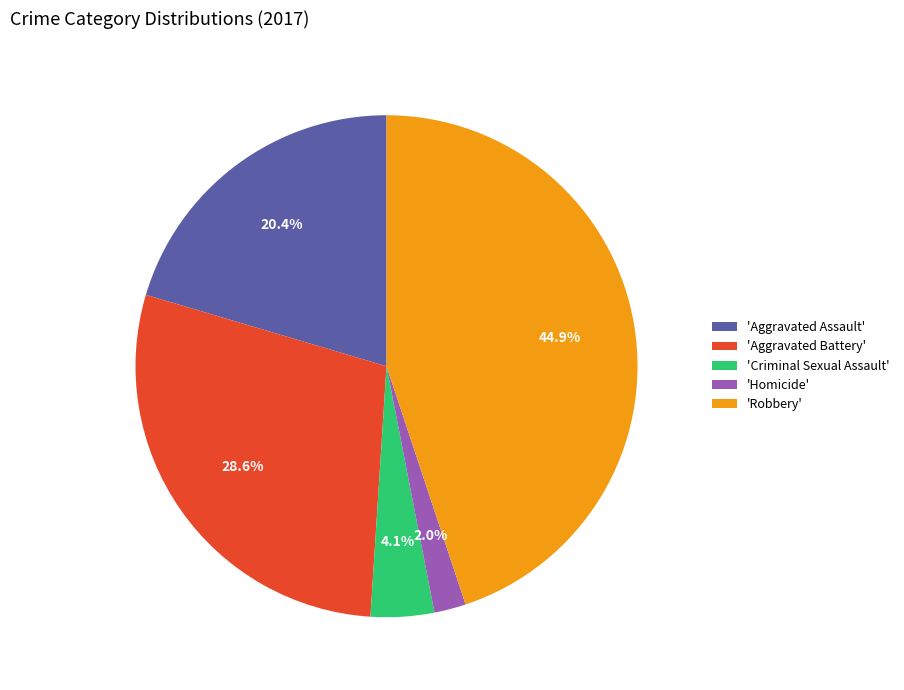

Which slice is the largest?

'Robbery'